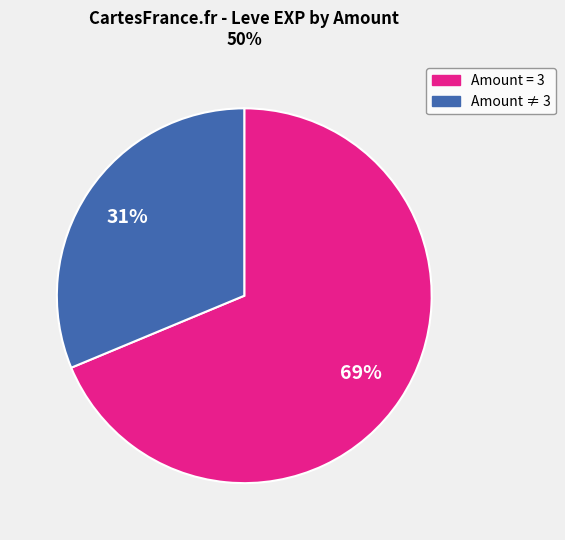

Is there any slice that represents more than half of the pie?

Yes